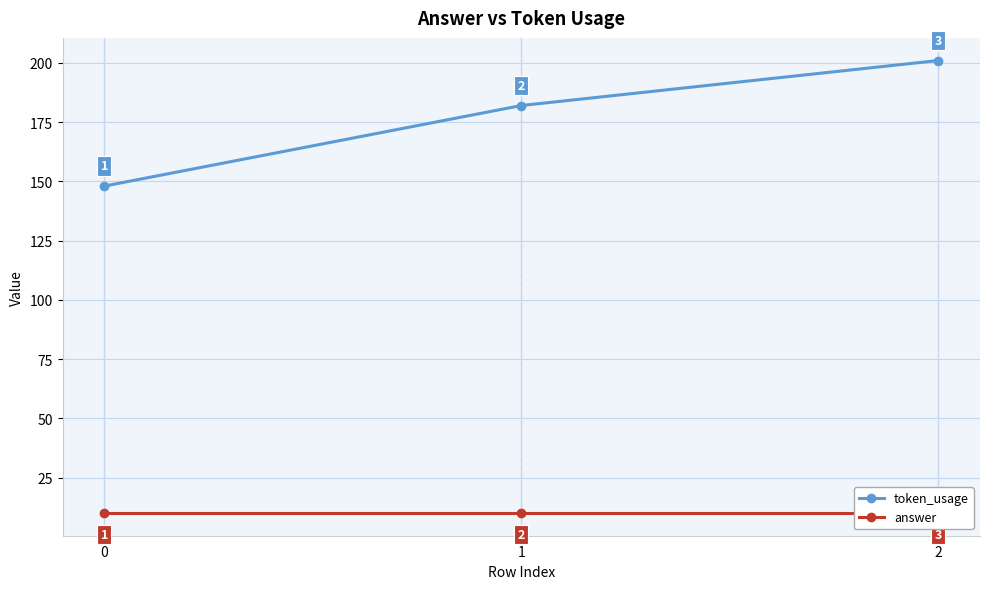

What is the difference between the maximum and minimum values in the token_usage series?

53